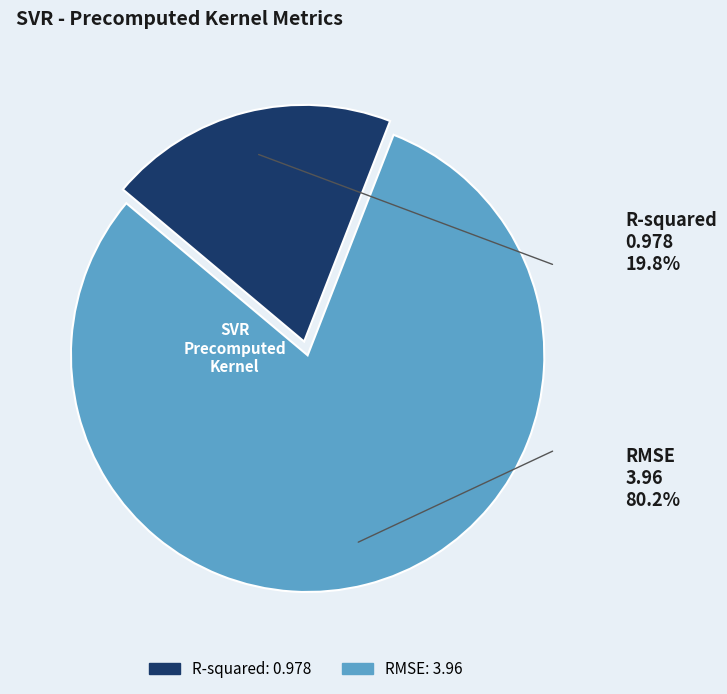

Which category has the smallest portion of the pie?

R-squared